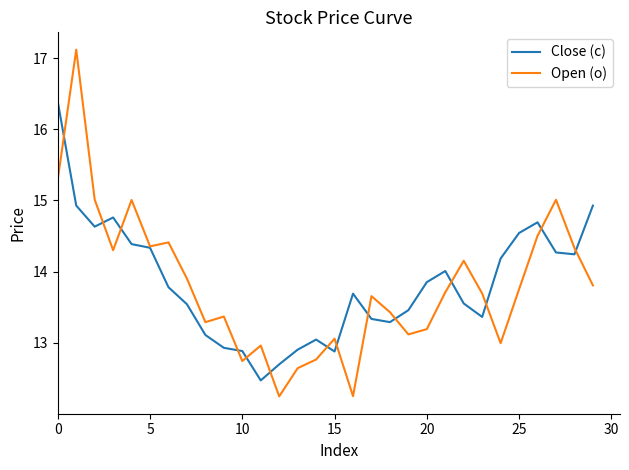

Which series has the widest spread of values?

Open (o)